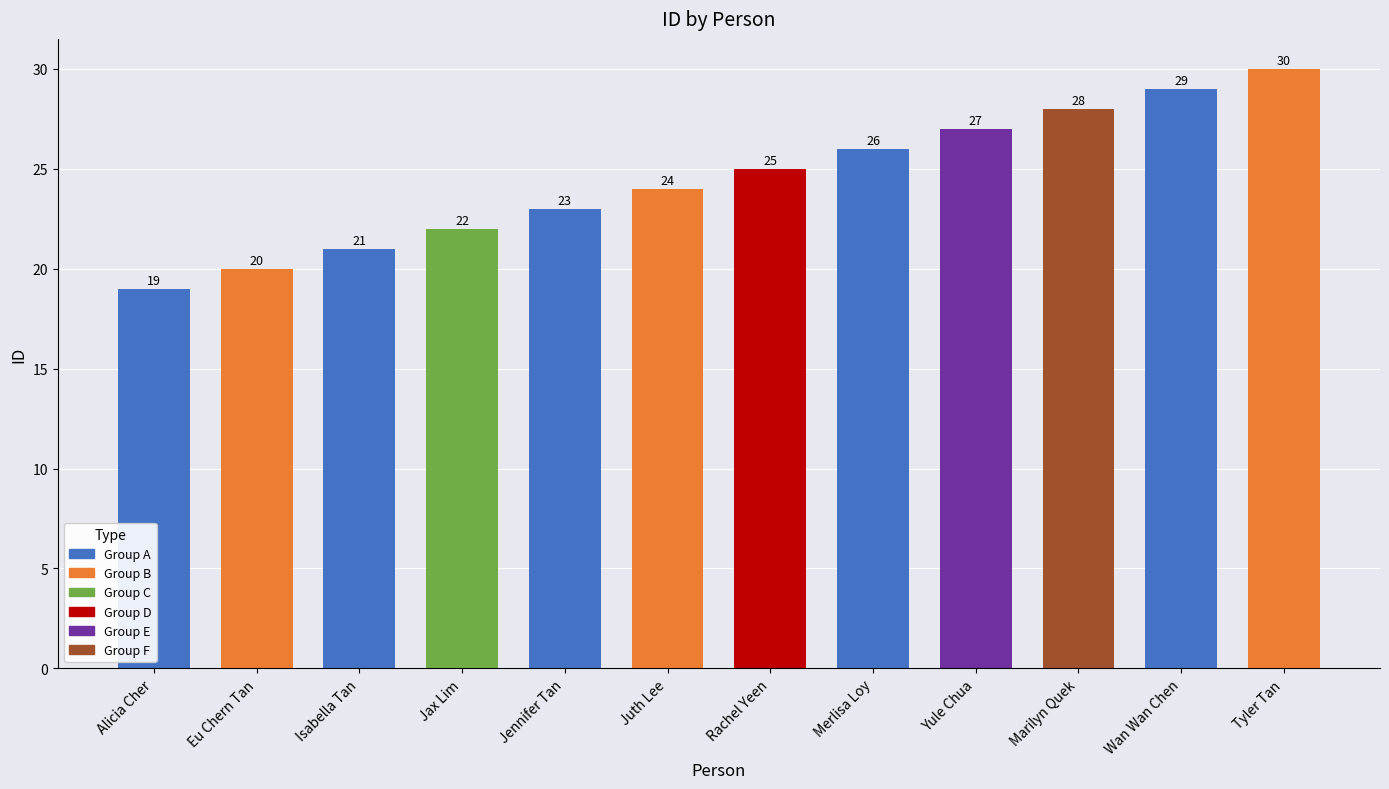

Which category has the highest value across all series?

Tyler Tan